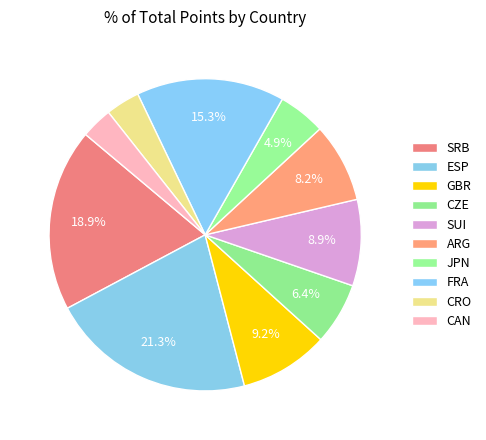

What is the change in value from GBR to ARG?

-260